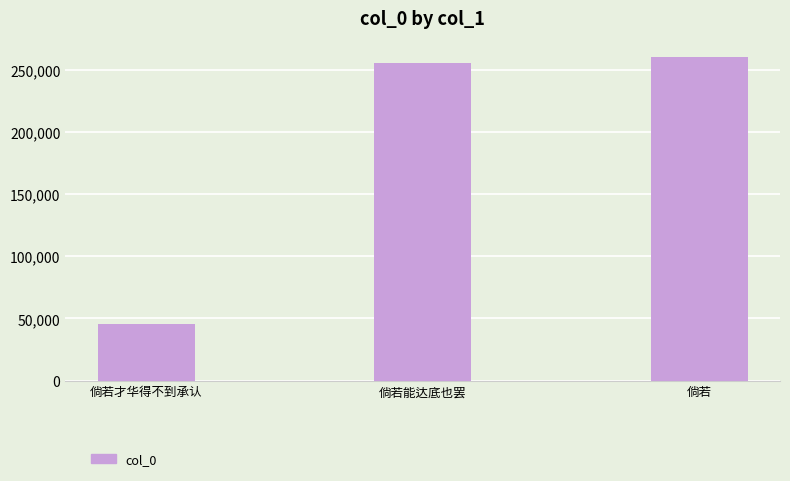

True or false: the data shows 45534 at 倘若才华得不到承认.

True